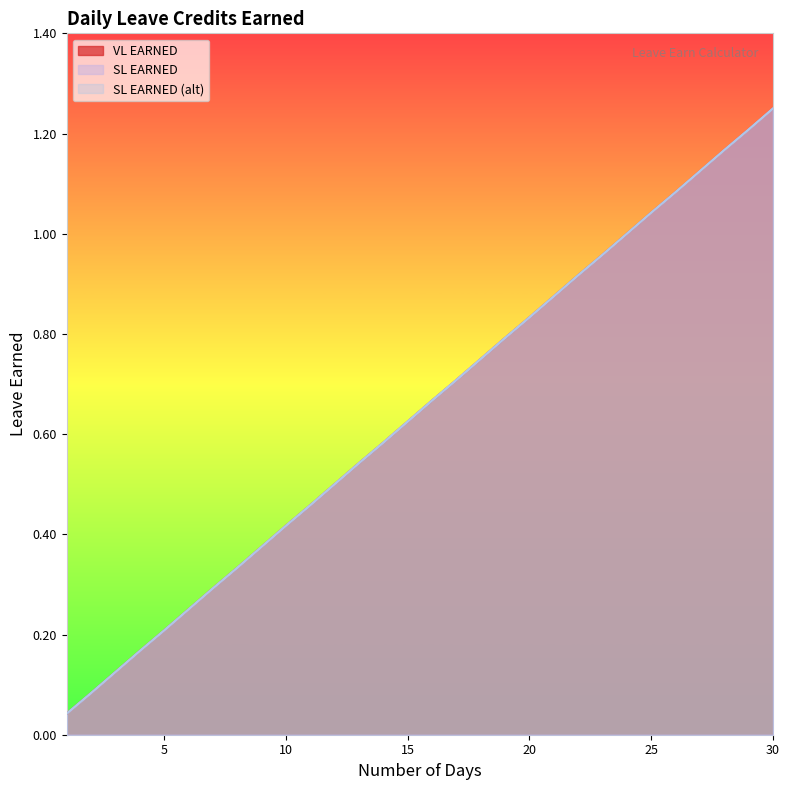

Where is SL EARNED (alt) nearest to the value 0?

1